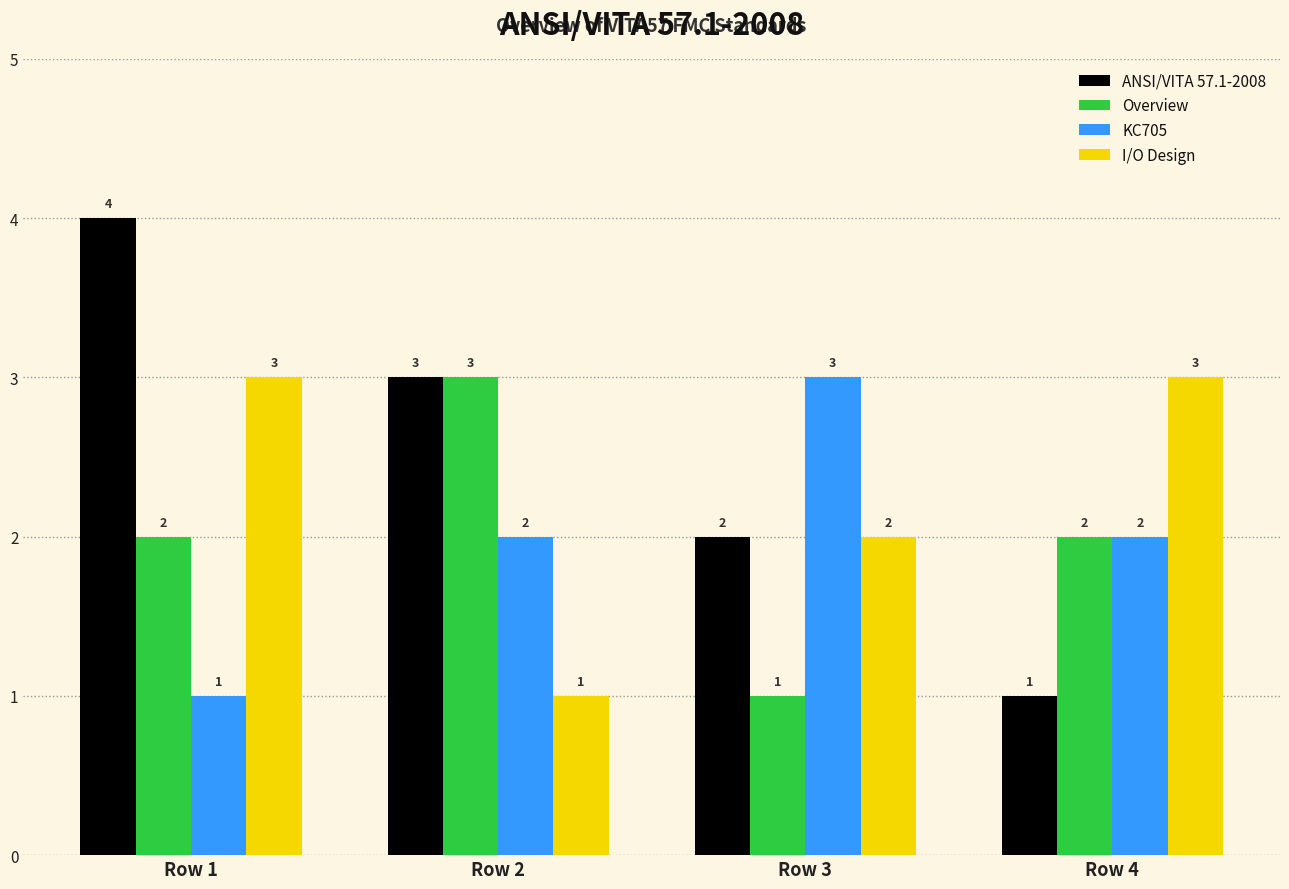

What is the spread (max minus min) of values at Row 1?

3